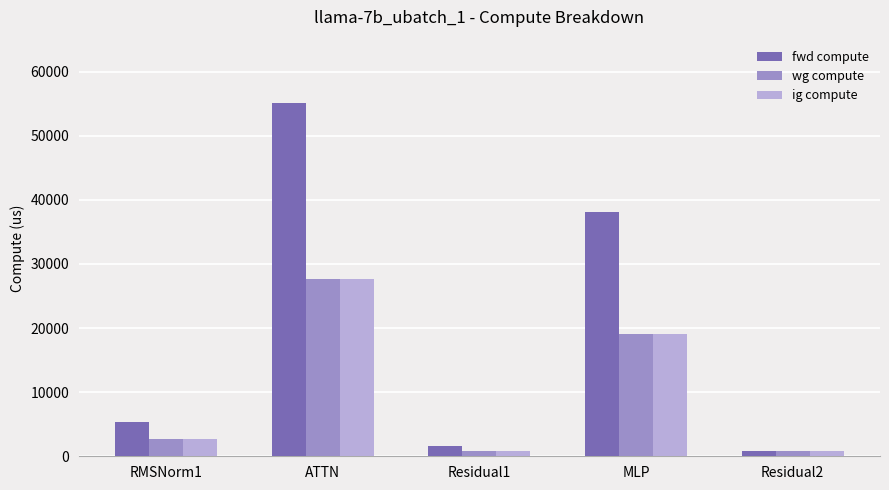

Reading left to right, list all the values displayed in this chart.

fwd compute: RMSNorm1=5420.2	ATTN=55175.9	Residual1=1639.0	MLP=38189.0	Residual2=819.5
wg compute: RMSNorm1=2710.1	ATTN=27588.0	Residual1=819.5	MLP=19094.5	Residual2=819.5
ig compute: RMSNorm1=2710.1	ATTN=27588.0	Residual1=819.5	MLP=19094.5	Residual2=819.5